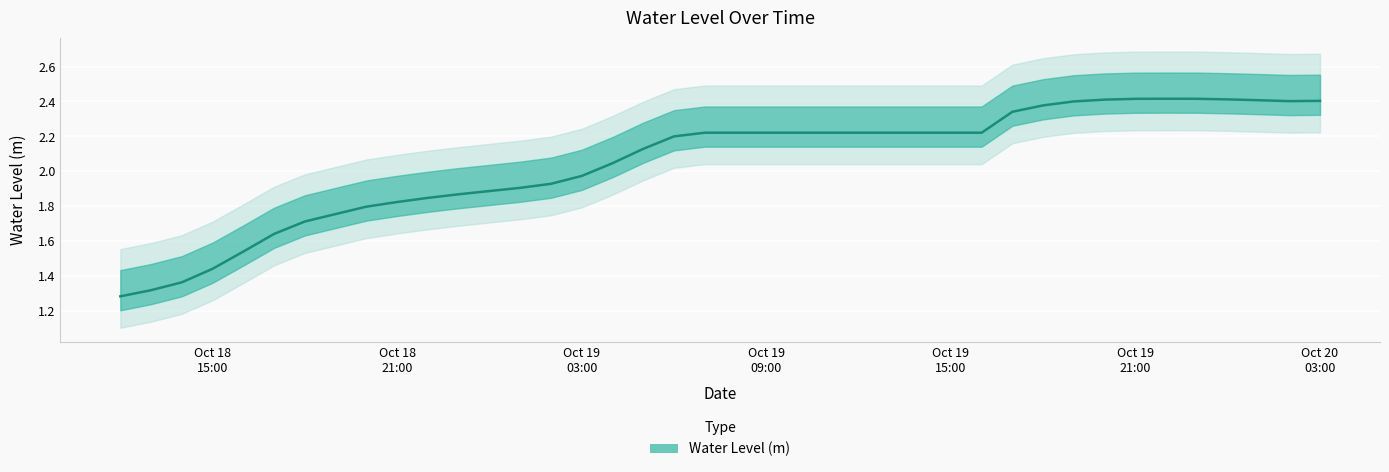

The chart shows a value of 1.5 at 2023-10-18 16:00:00. True or false?

True